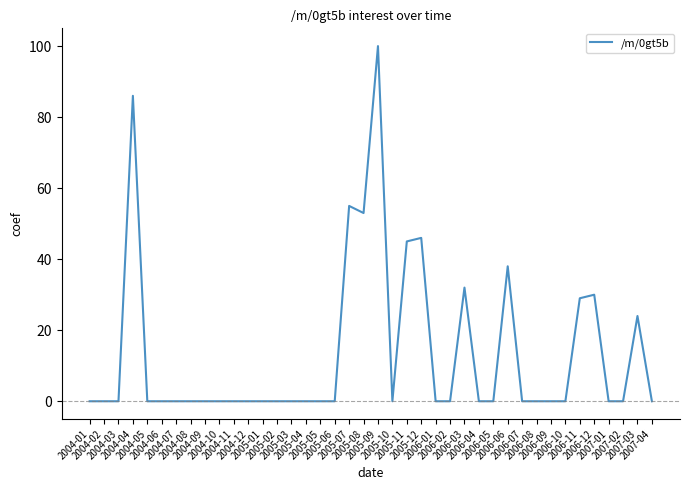

What is the maximum value shown in the chart?

100